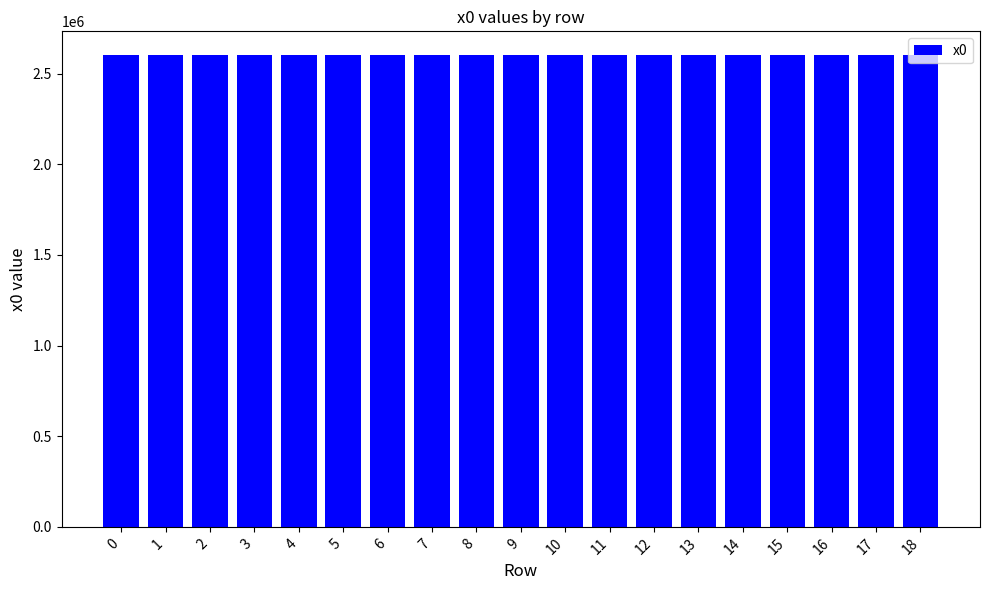

What is the smallest value displayed?

2602219.8